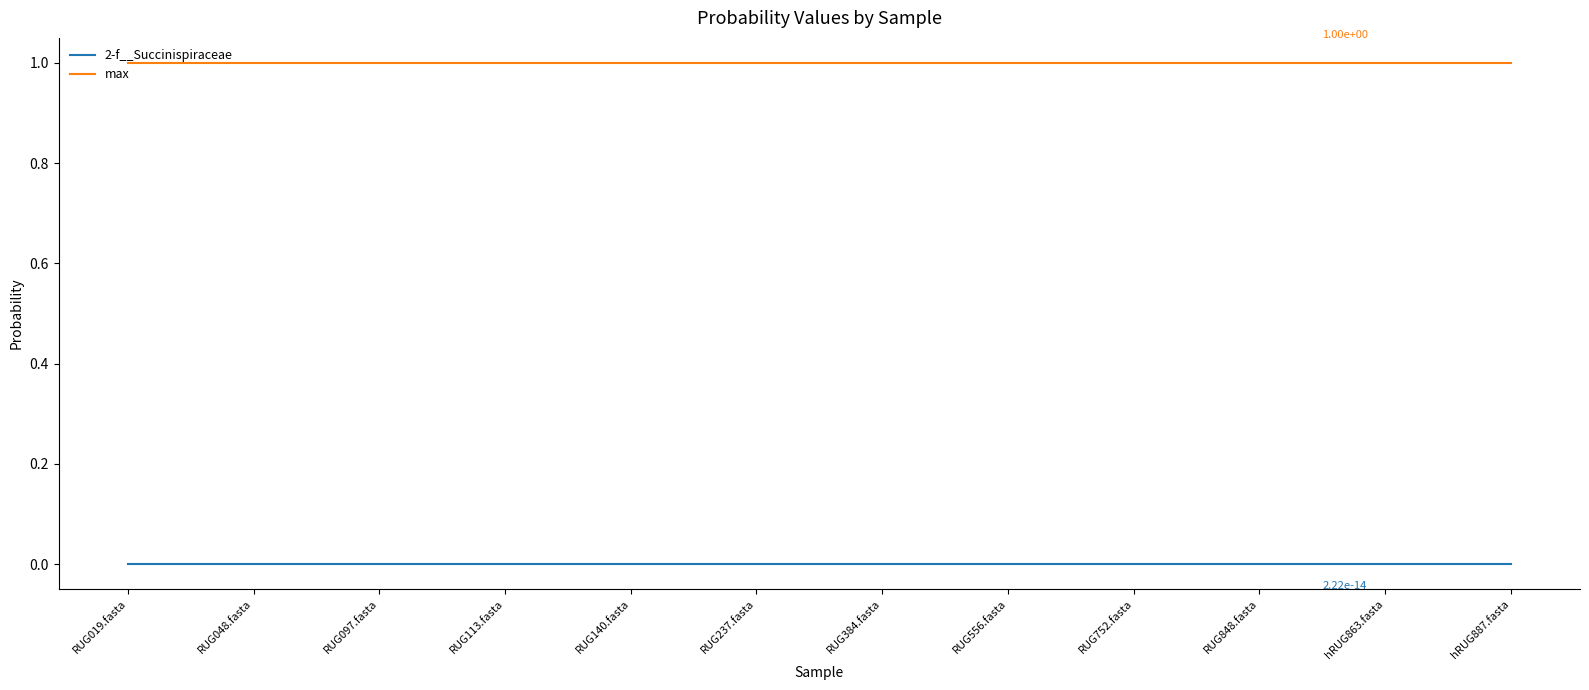

Is the value of 2-f__Succinispiraceae at RUG556.fasta greater than the value of max at RUG848.fasta?

No